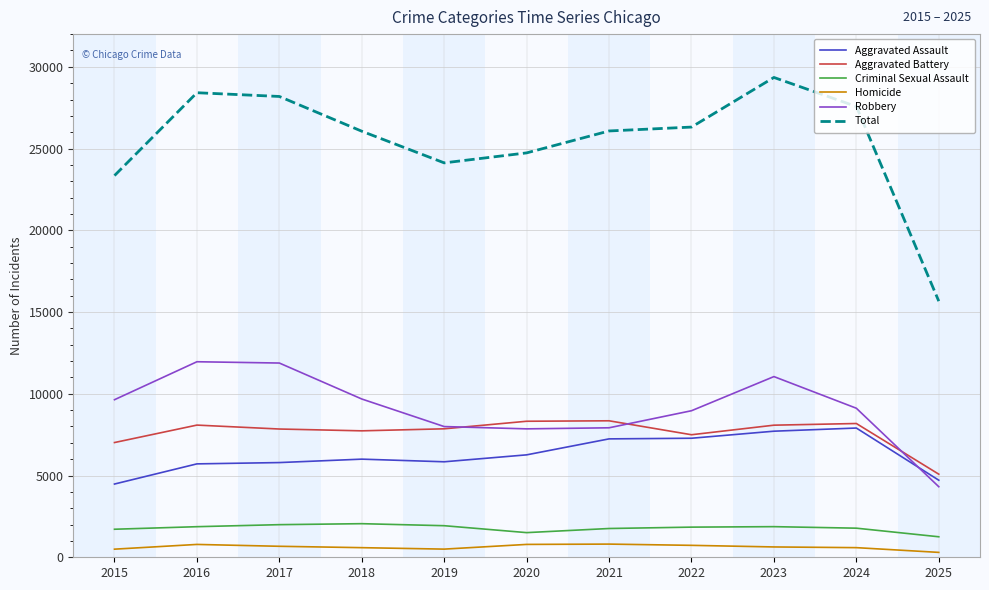

Rank the series by their maximum value, from highest to lowest.

Total, Robbery, Aggravated Battery, Aggravated Assault, Criminal Sexual Assault, Homicide